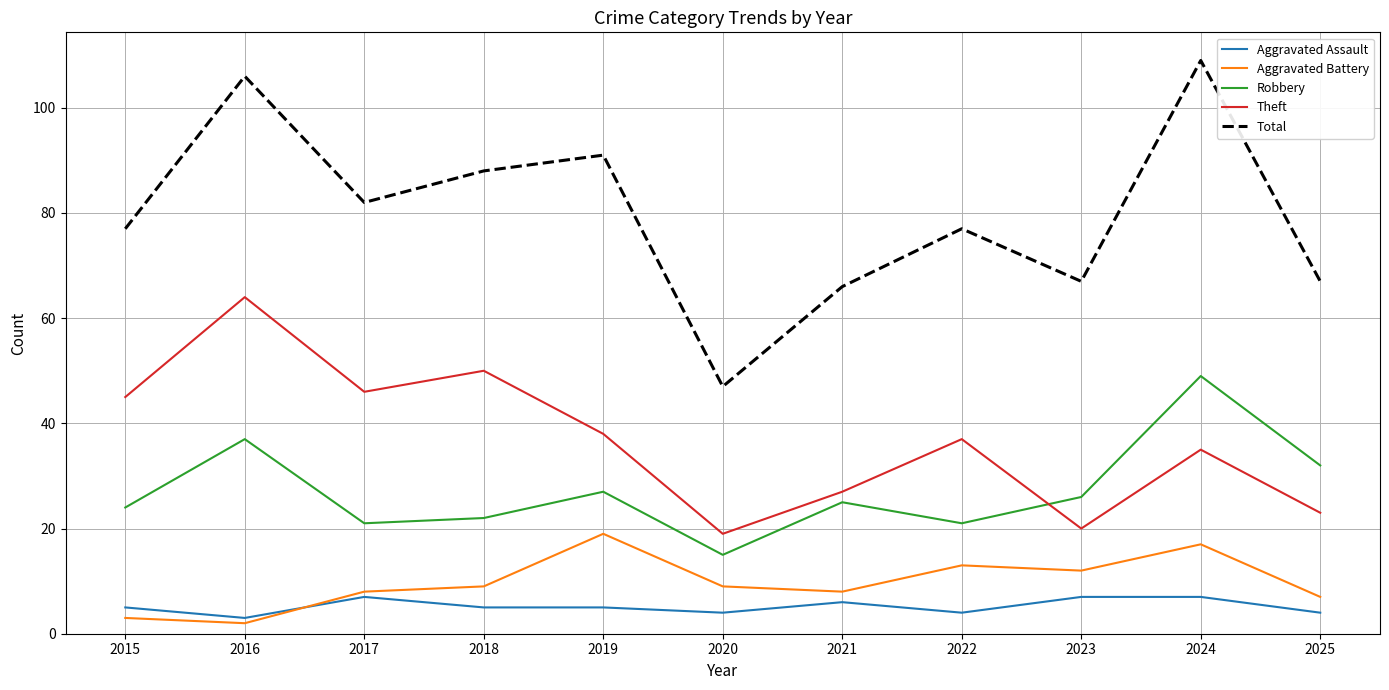

True or false: Theft has a value of 18 at 2021.

False